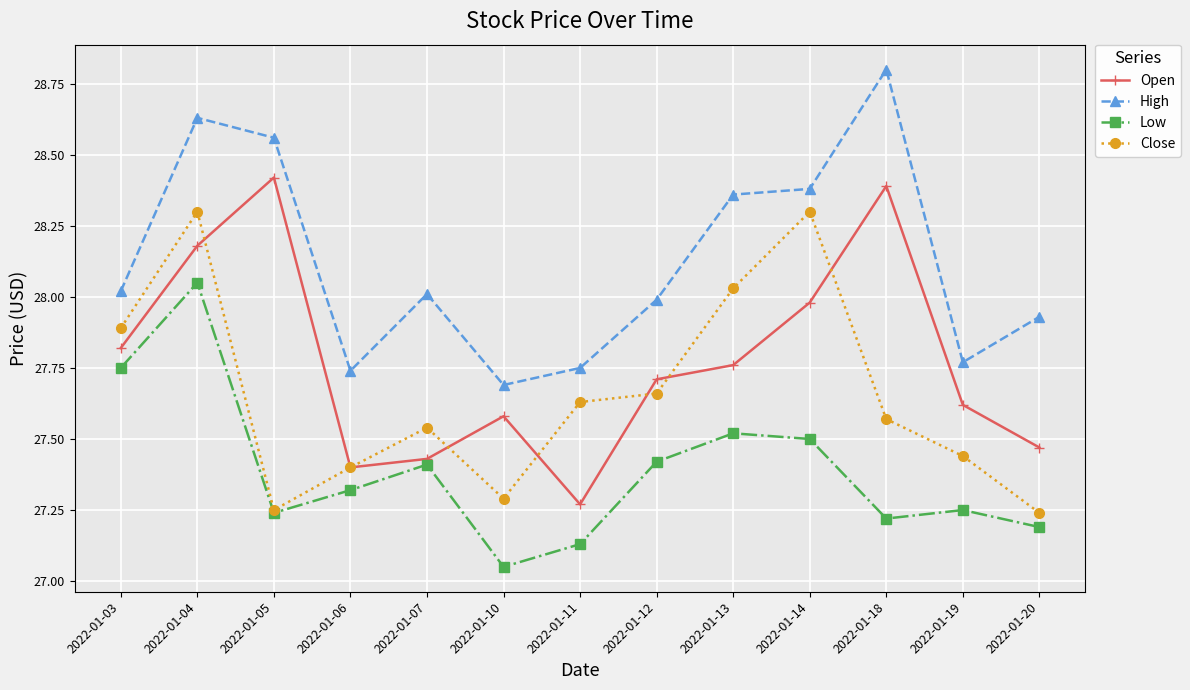

Which series changed the most between 2022-01-05 and 2022-01-11?

Open